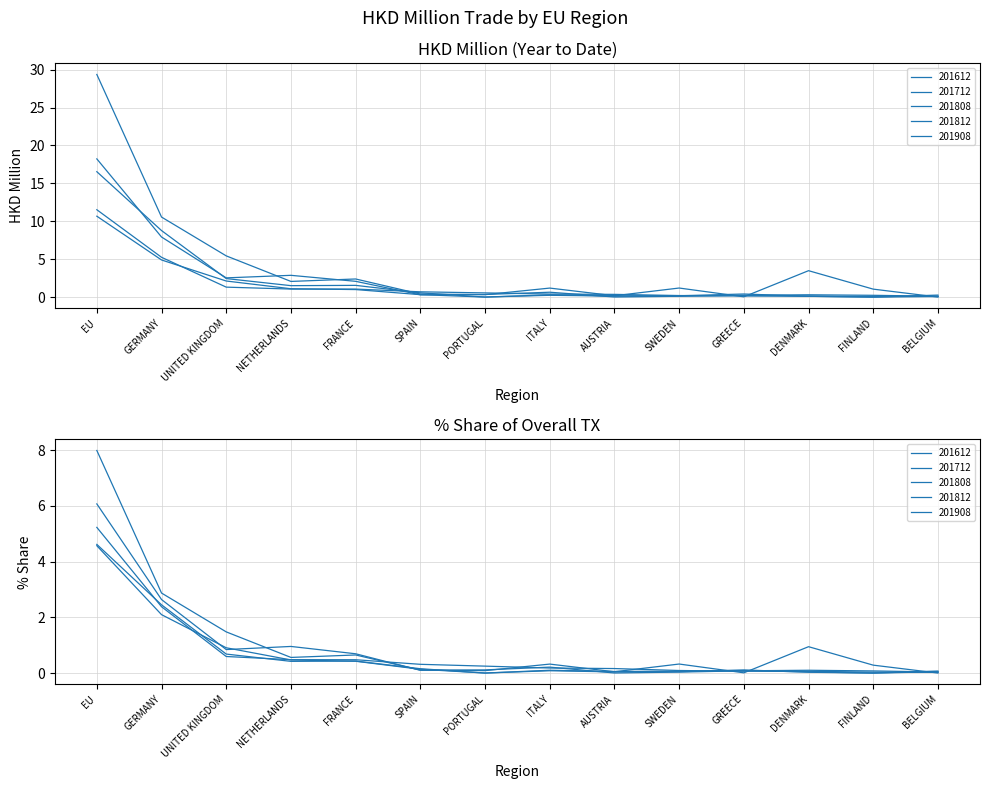

Is it true that 201812 equals 0.0 at DENMARK?

False